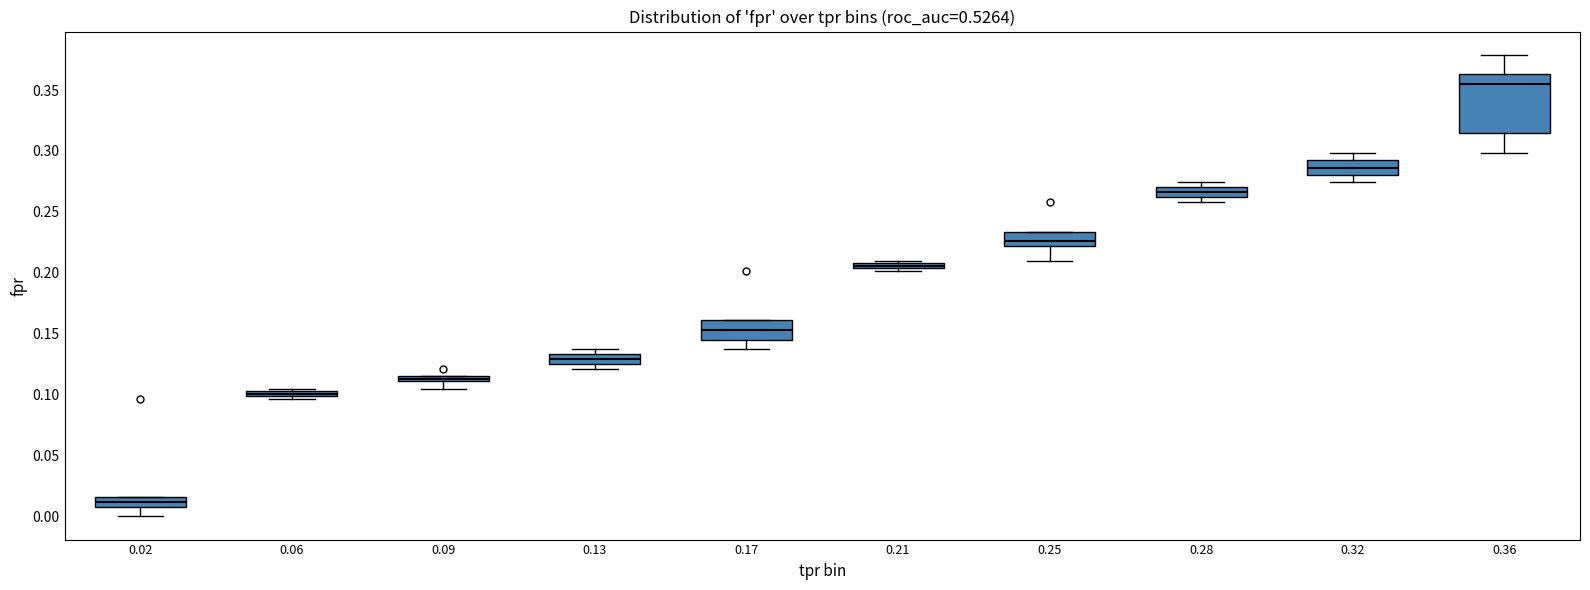

Which box has the highest median line?

0.36